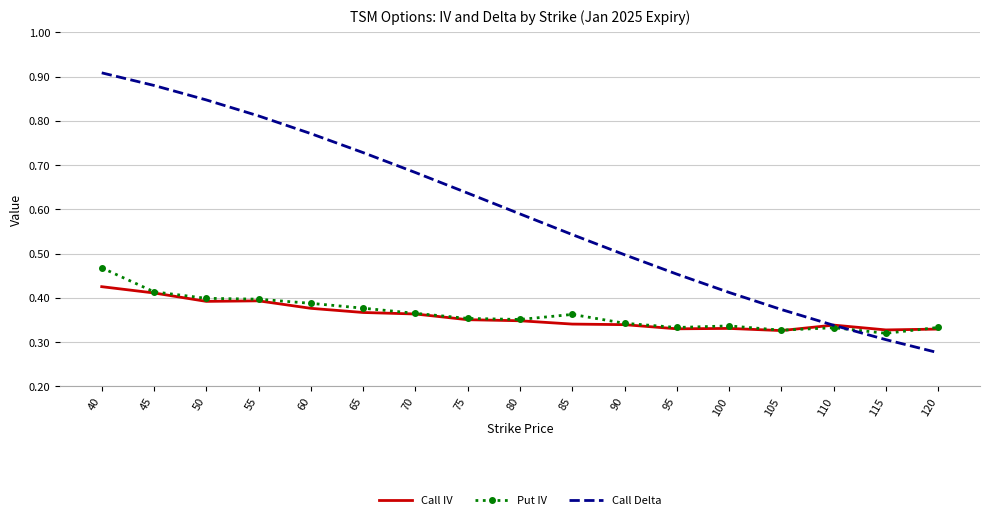

The value of Call IV at 95 is 0.3. True or false?

True